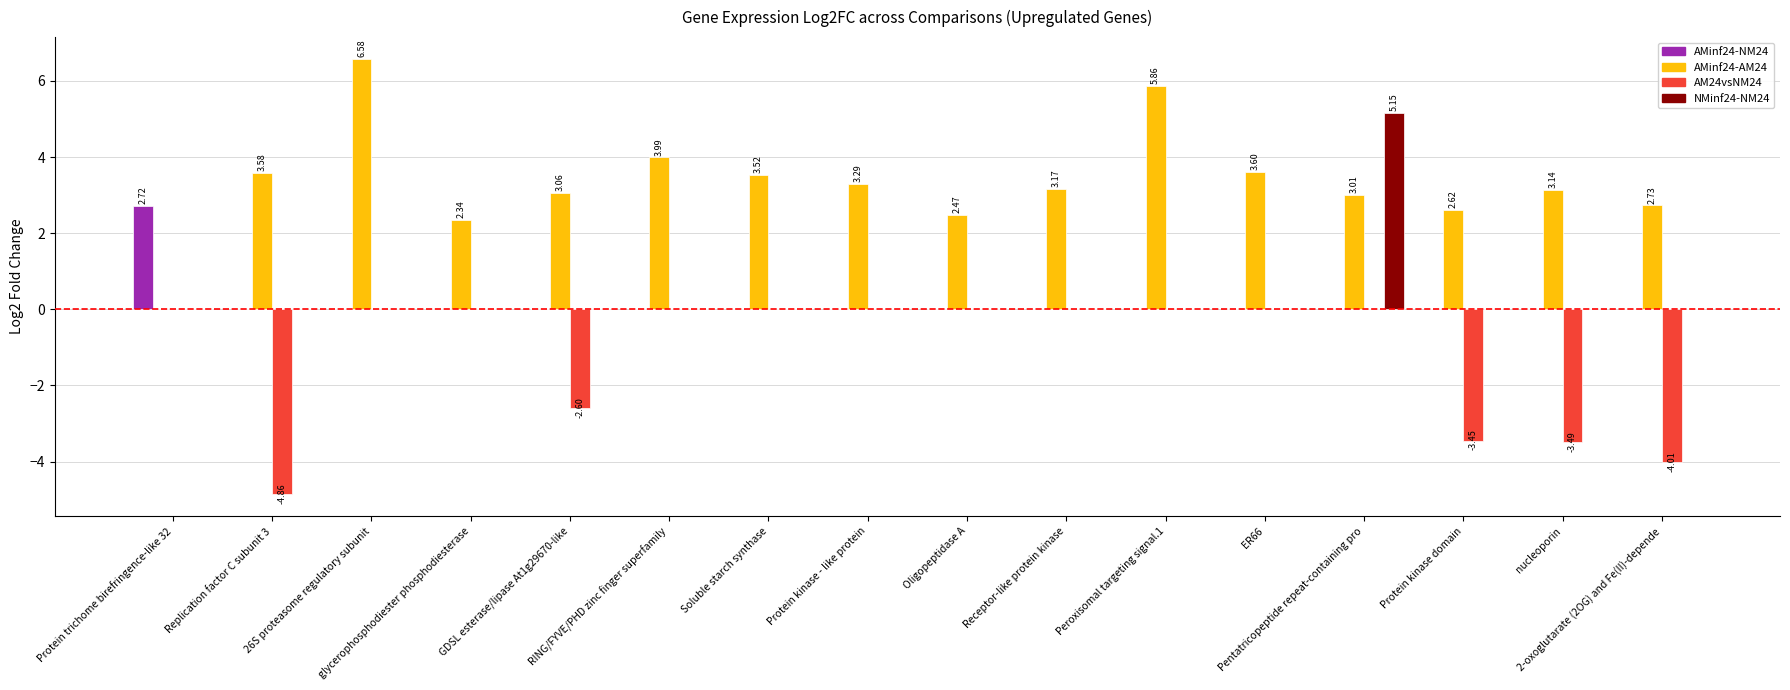

The value of AM24vsNM24 at Protein kinase - like protein is 0.0. True or false?

True